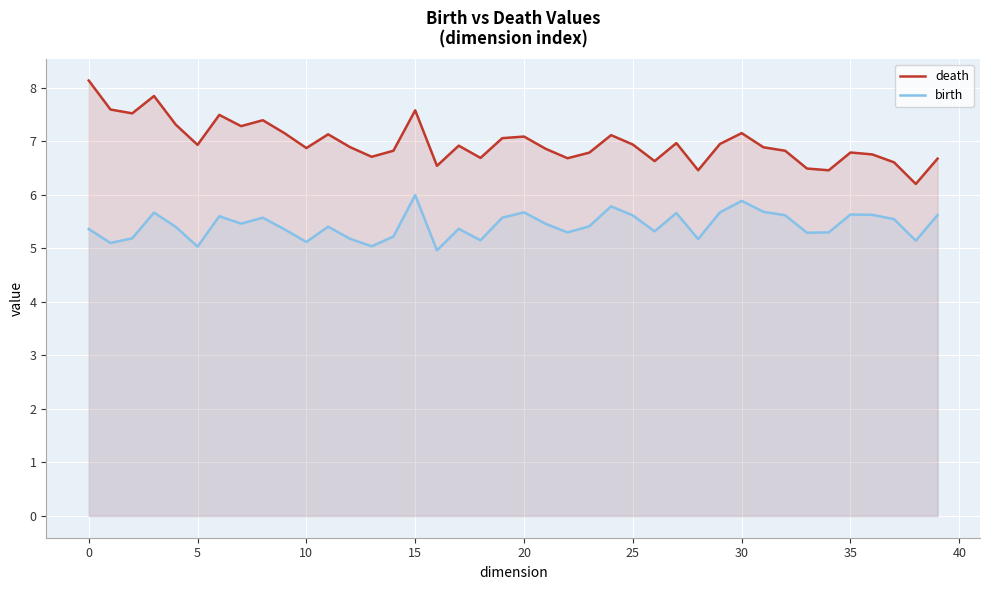

Which category has the highest value across all series?

0